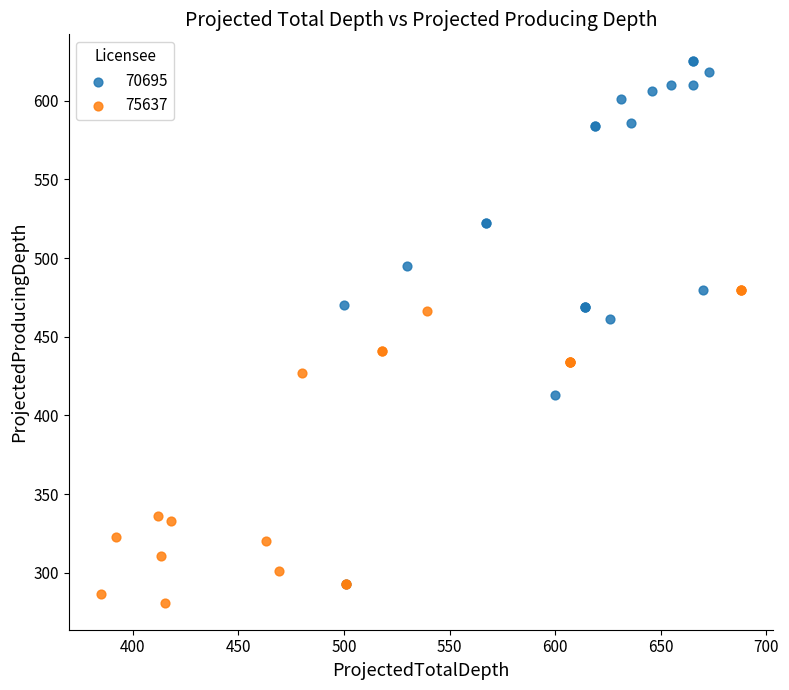

What are all the series names shown in the legend?

70695, 75637